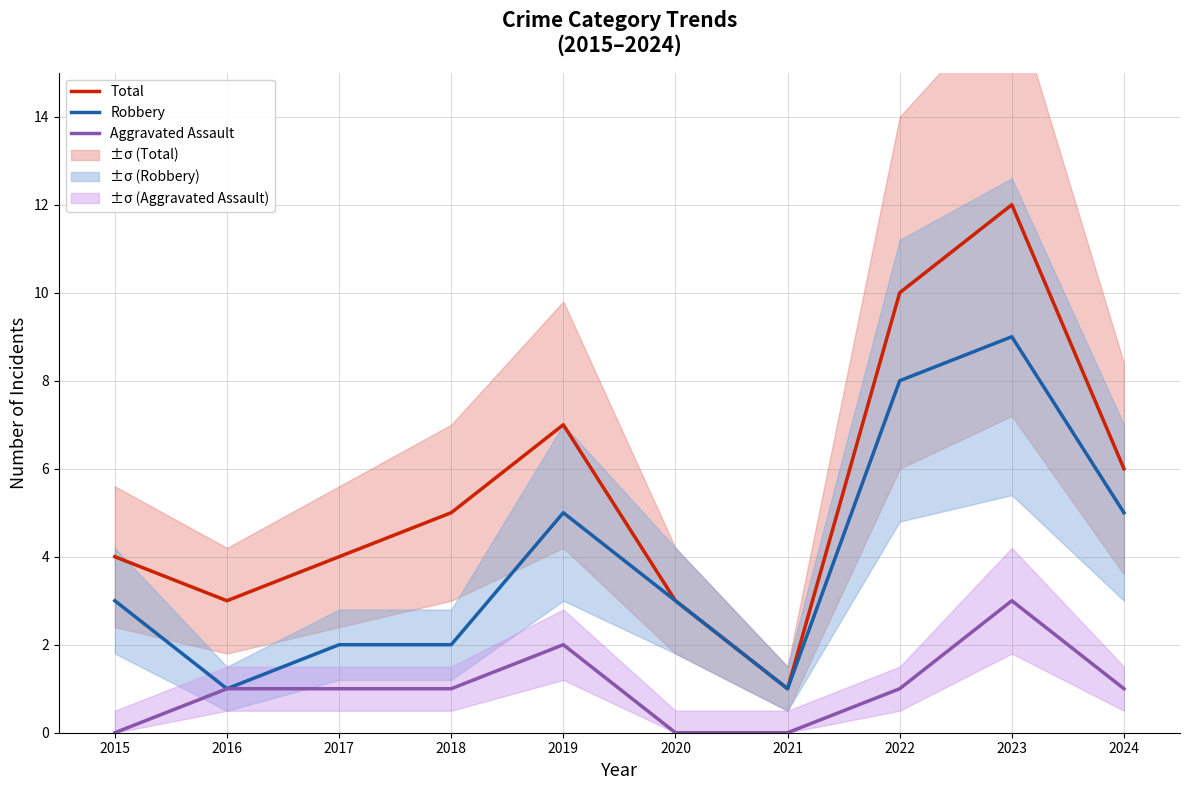

How many values in the Aggravated Assault series are below 1?

3